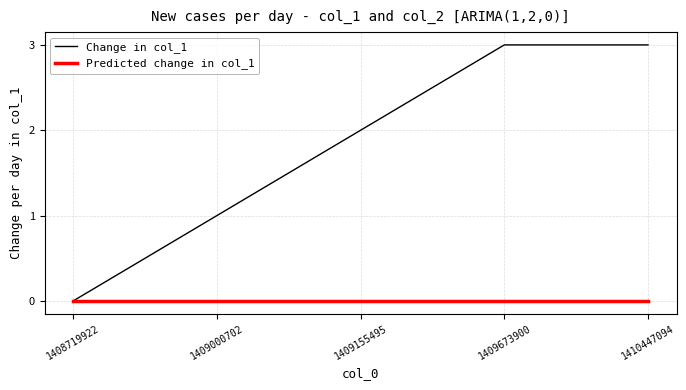

Is the value of Change in col_1 at 1409000702 greater than the value of Predicted change in col_1 at 1409000702?

Yes